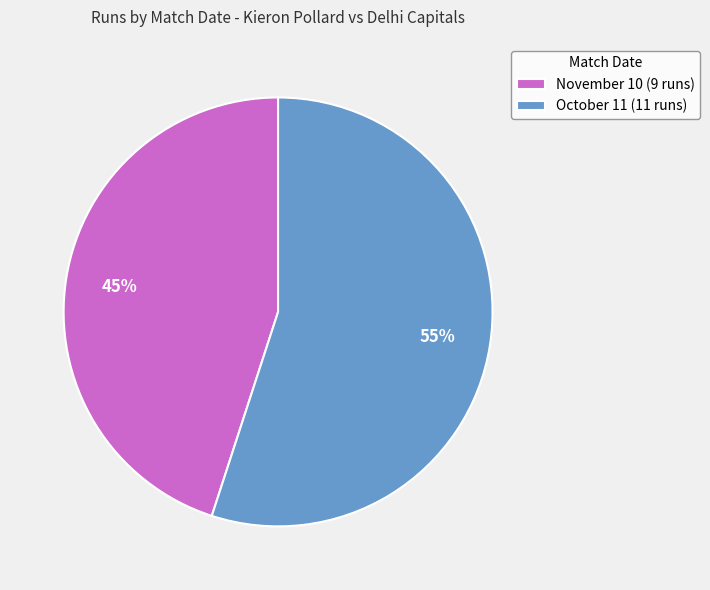

The October 11 slice represents 55% of the pie. True or false?

True